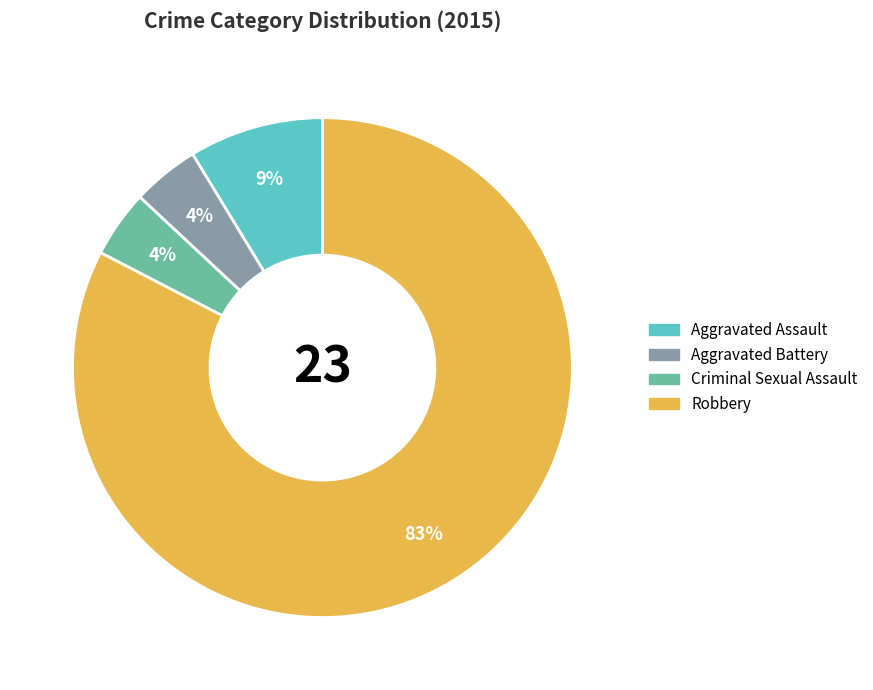

Combined, do Aggravated Assault and Criminal Sexual Assault account for over 50%?

No